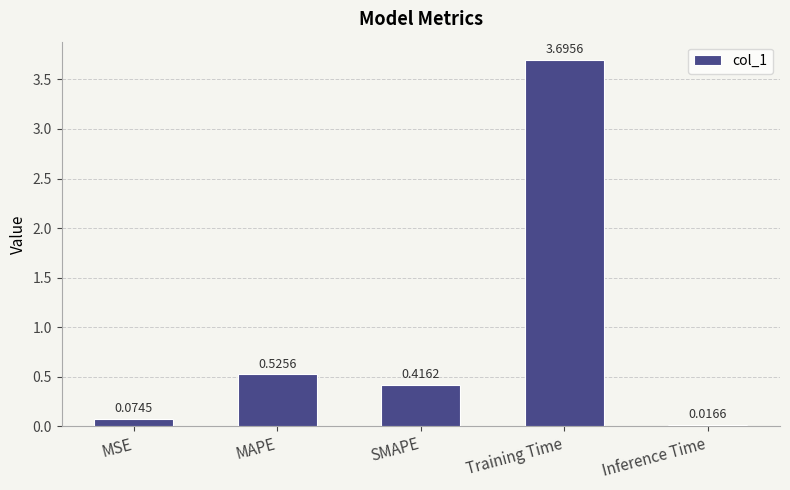

Does the chart contain stacked bars?

No